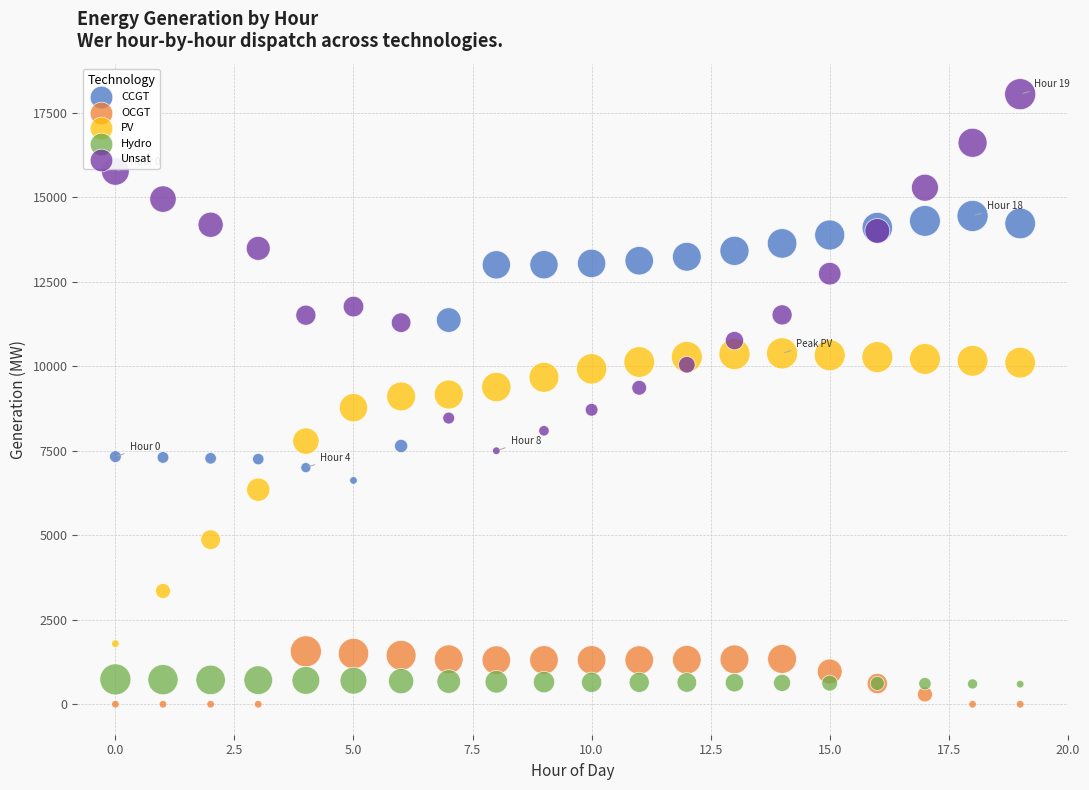

In the PV series, what Y value is closest to 6084?

6345